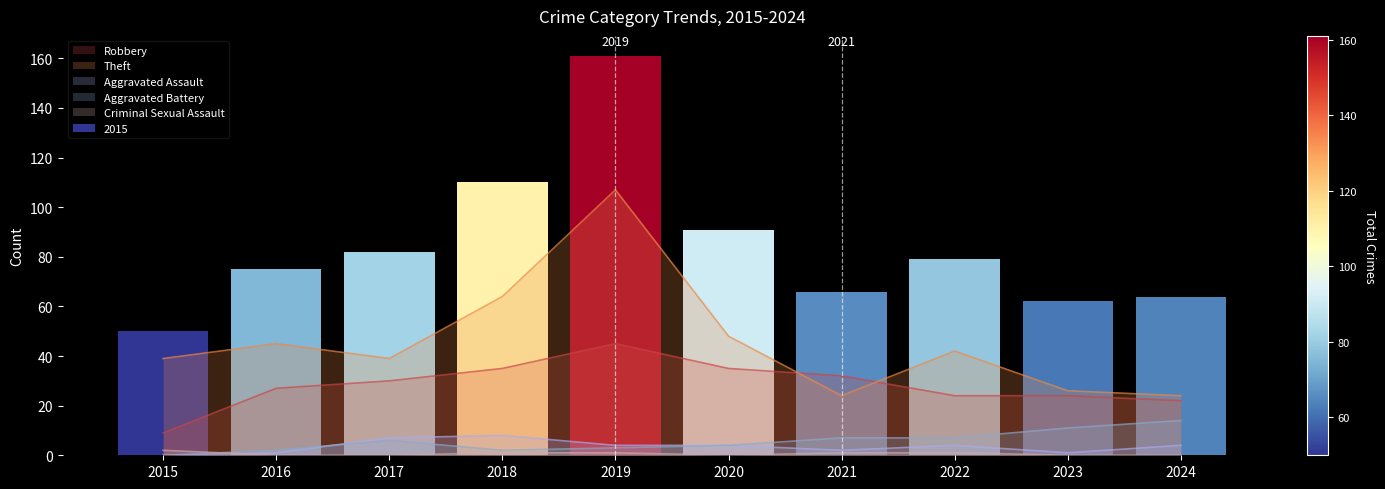

What is the average value of the Criminal Sexual Assault series?

1